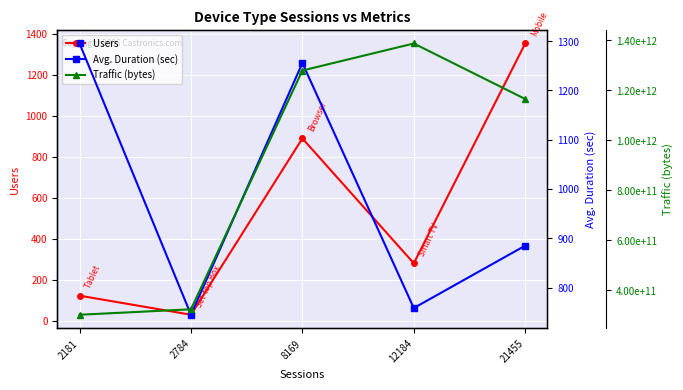

What are all the series names shown in the legend?

Users, Avg. Duration (sec), Traffic (bytes)